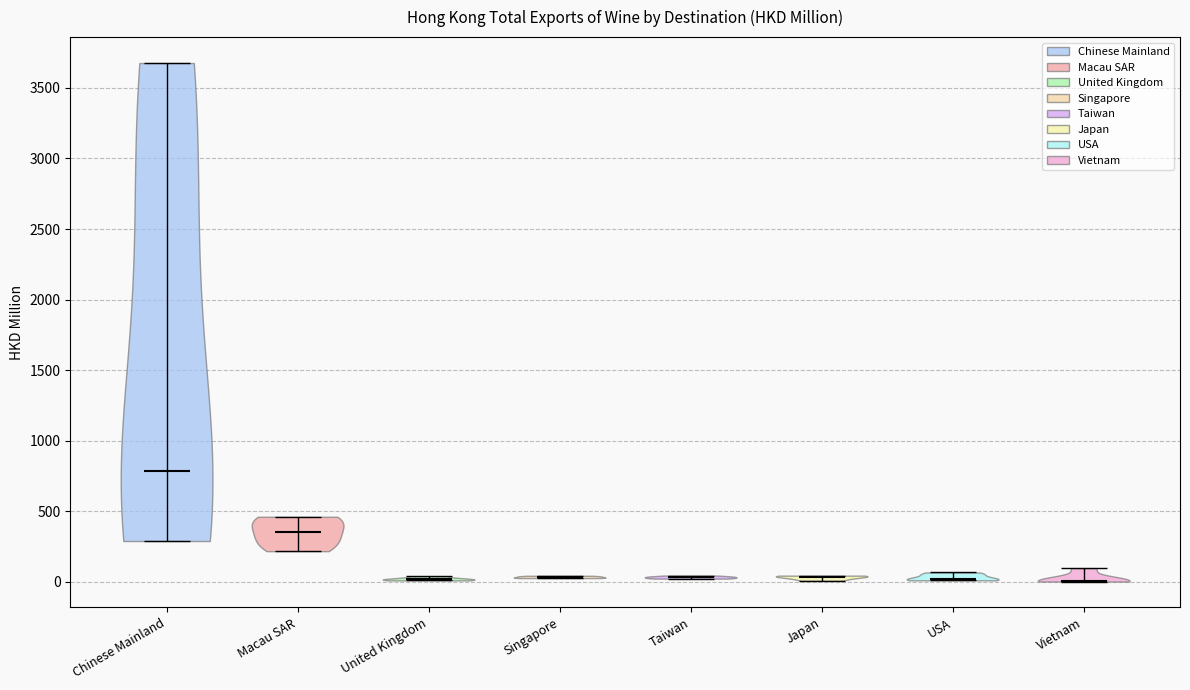

Reading left to right, read every violin against the y-axis: where its median line is, and the lowest and highest points it reaches. The values are not printed on the chart, so give them approximately, as read against the axis.

Chinese Mainland: median line 800, lowest point 300, highest point 3700
Macau SAR: median line 350, lowest point 200, highest point 450
United Kingdom: median line 0, lowest point 0, highest point 50
Singapore: median line 50, lowest point 50, highest point 50
Taiwan: median line 50, lowest point 0, highest point 50
Japan: median line 50, lowest point 0, highest point 50
USA: median line 0, lowest point 0, highest point 50
Vietnam: median line 0, lowest point 0, highest point 100